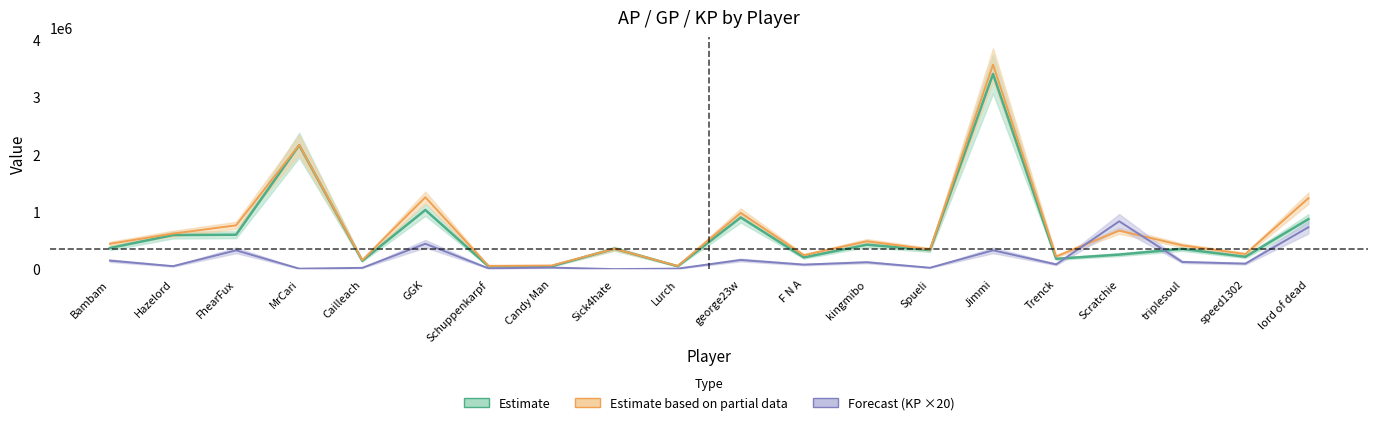

What is the difference between the AP values at speed1302 and Hazelord?

378774.0